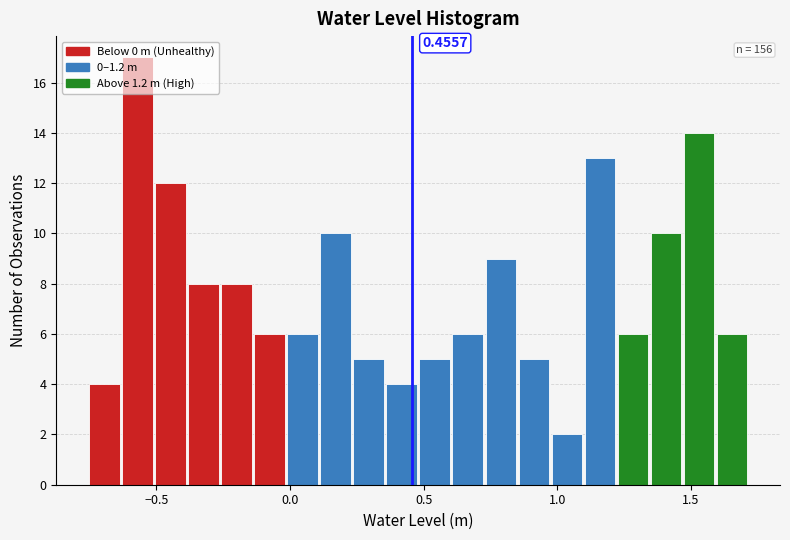

Around what value on the x-axis is the tallest bar? Give the approximate position of its centre, as read against the axis.

-0.55